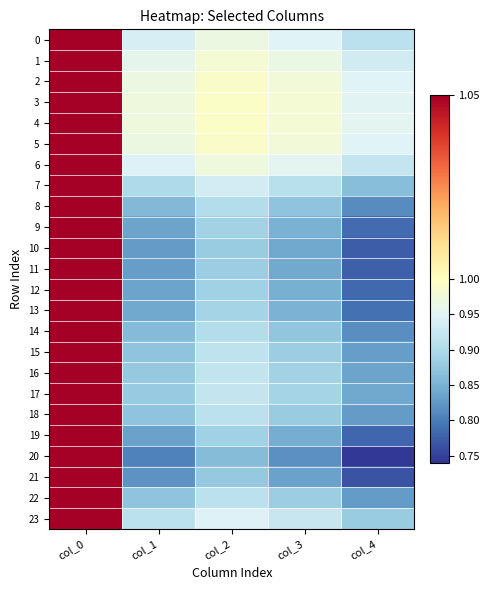

How many data points does each series have?

5